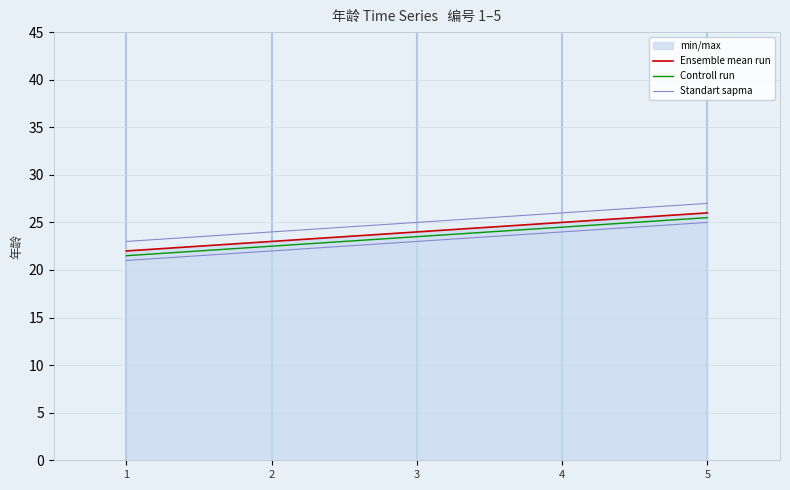

What is the value of the Controll run point at the 3rd from the left?

23.5